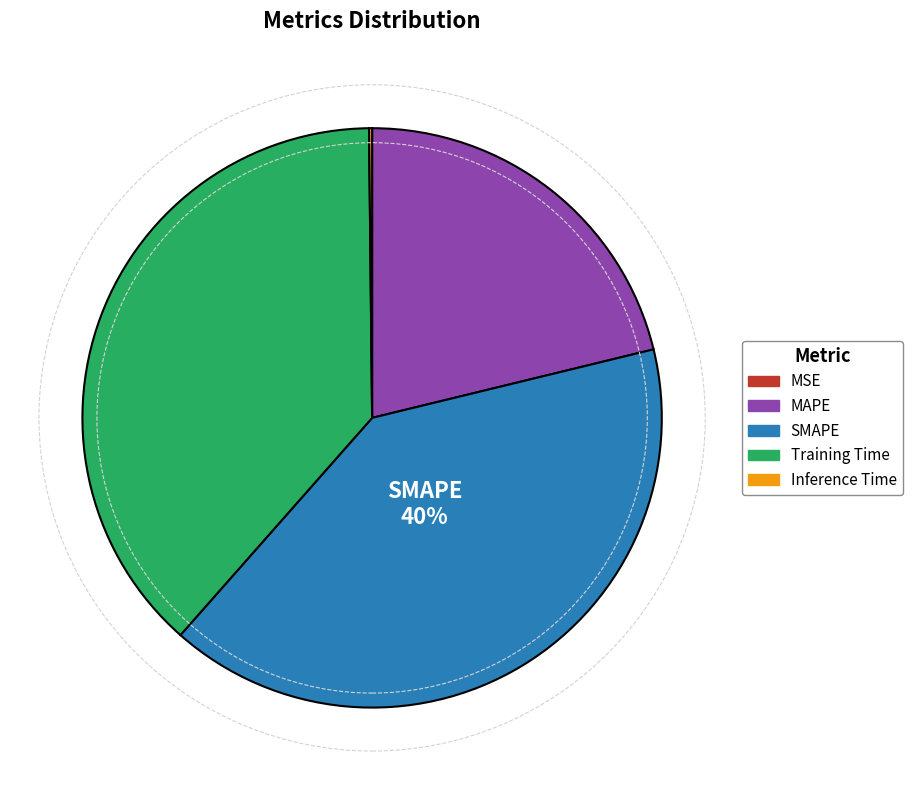

Is there any slice that represents more than half of the pie?

No